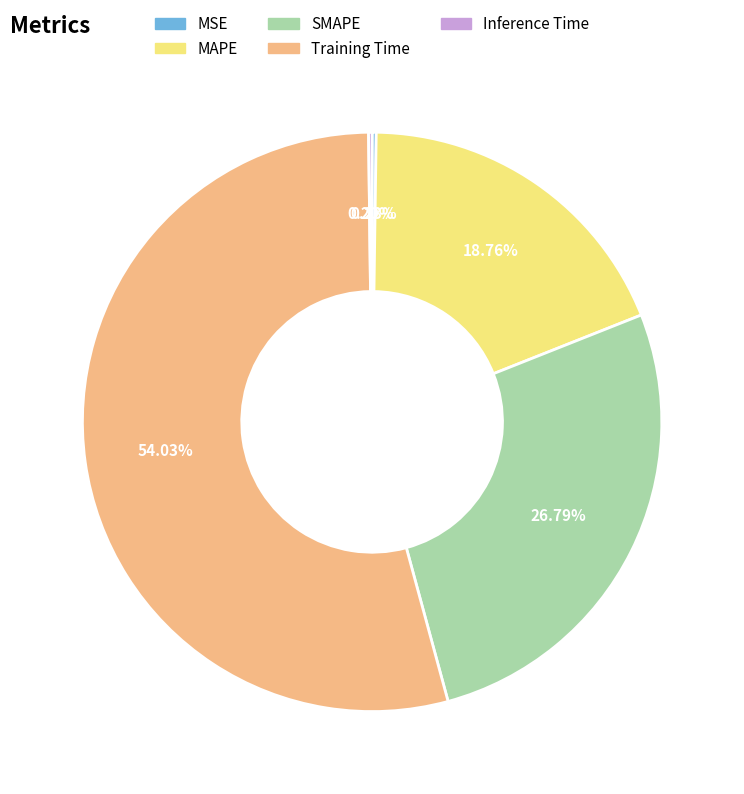

The SMAPE slice represents 27% of the pie. True or false?

True